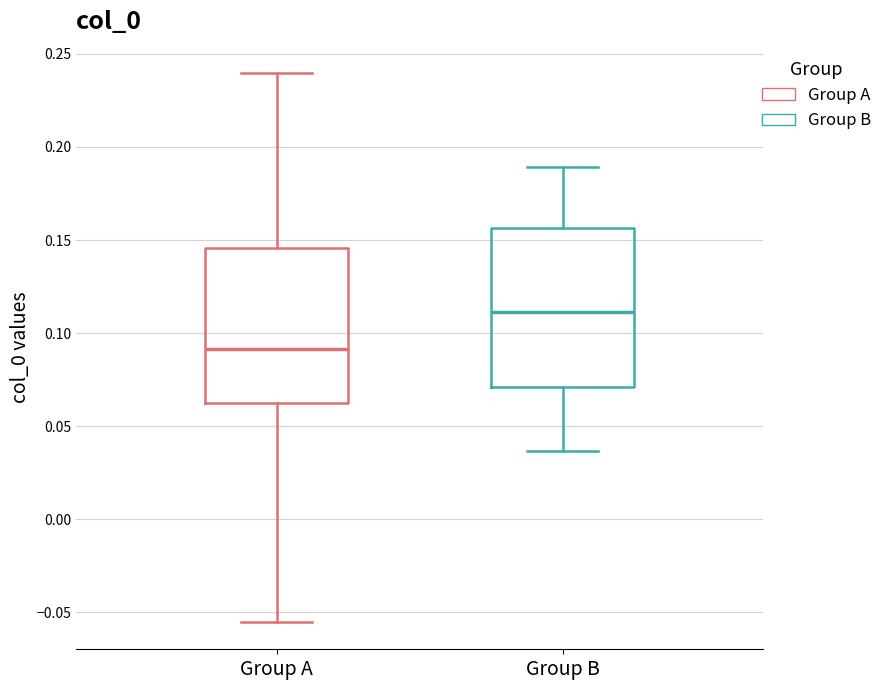

Reading left to right, read every box against the y-axis: the position of its median line, the range the box covers, and the ends of its whiskers. The values are not printed on the chart, so give them approximately, as read against the axis.

Group A: median 0.090, box 0.065 to 0.145, whiskers -0.055 to 0.240
Group B: median 0.110, box 0.070 to 0.155, whiskers 0.035 to 0.190